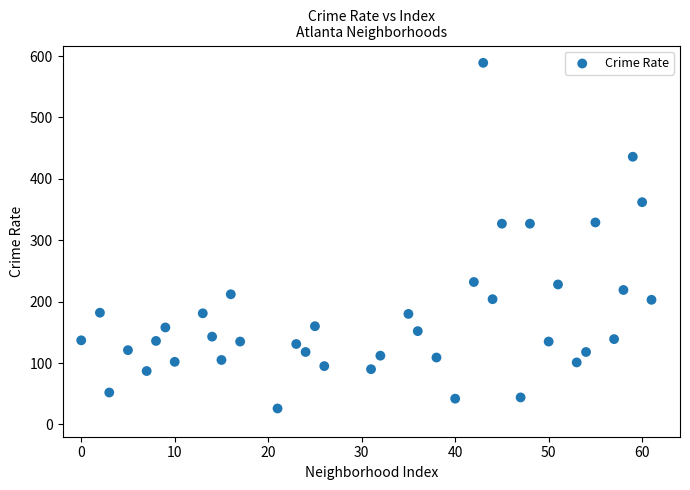

What is the range of Y values (max minus min)?

563